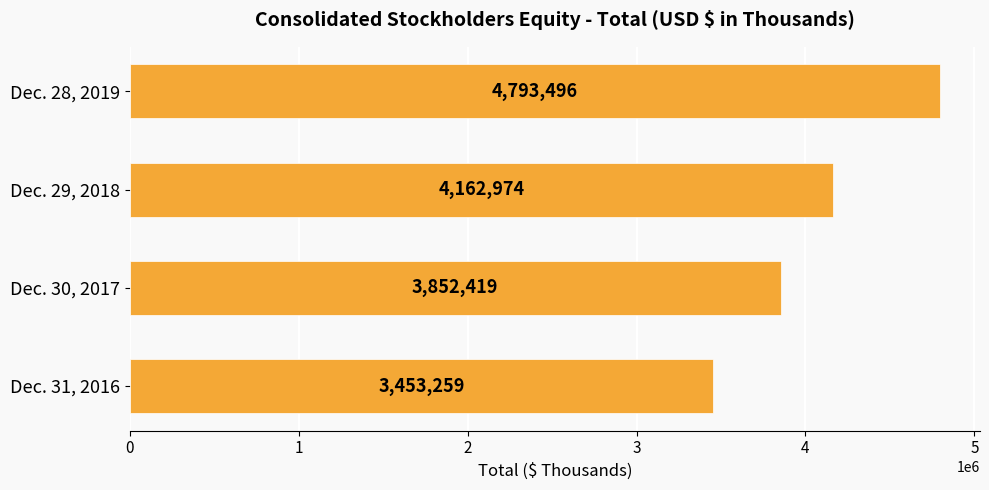

What is the change in value from Dec. 30, 2017 to Dec. 28, 2019?

+941077